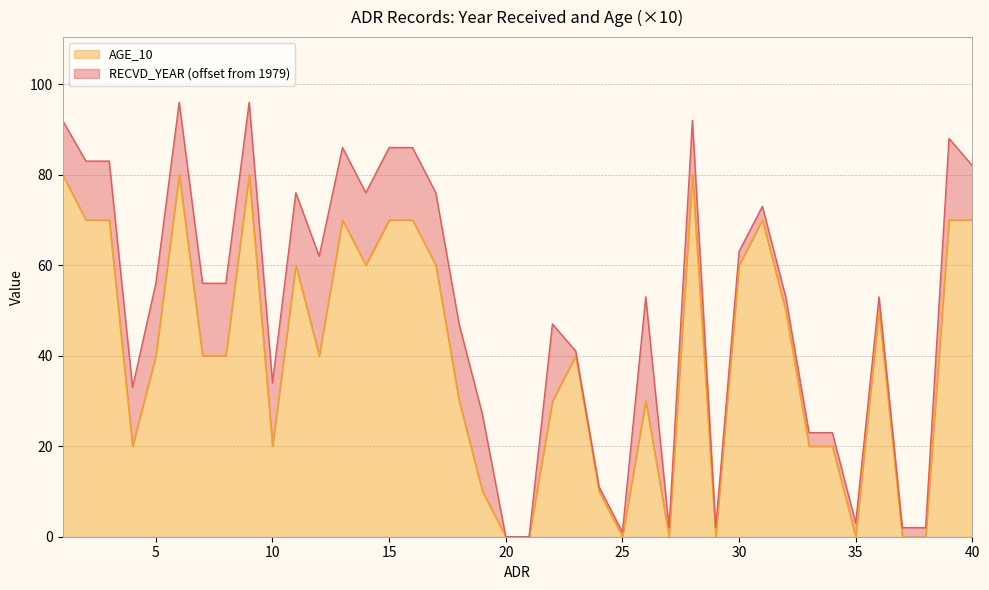

How many values are between 20 and 70?

26